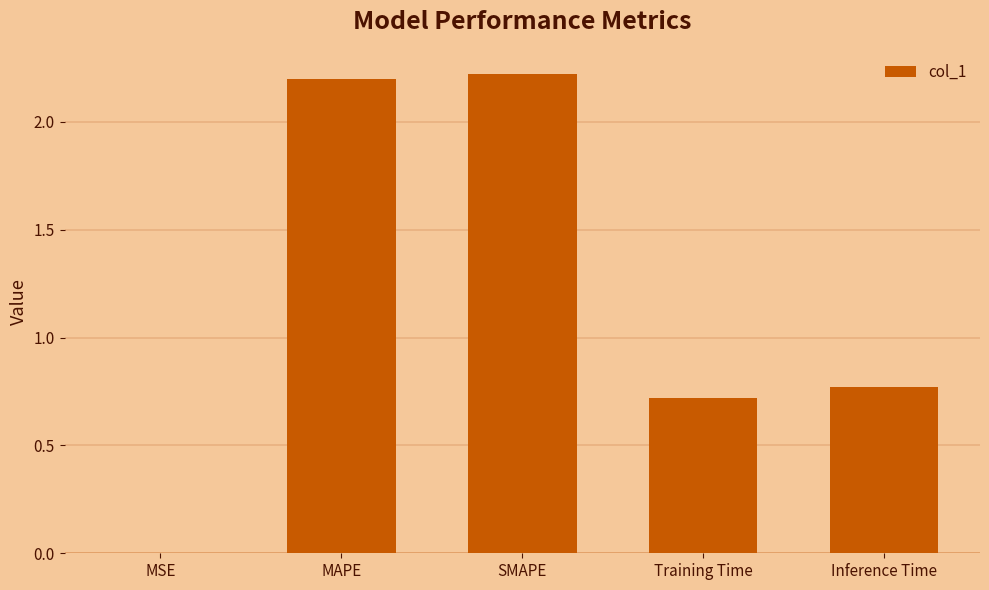

Count the number of data series in this chart.

1